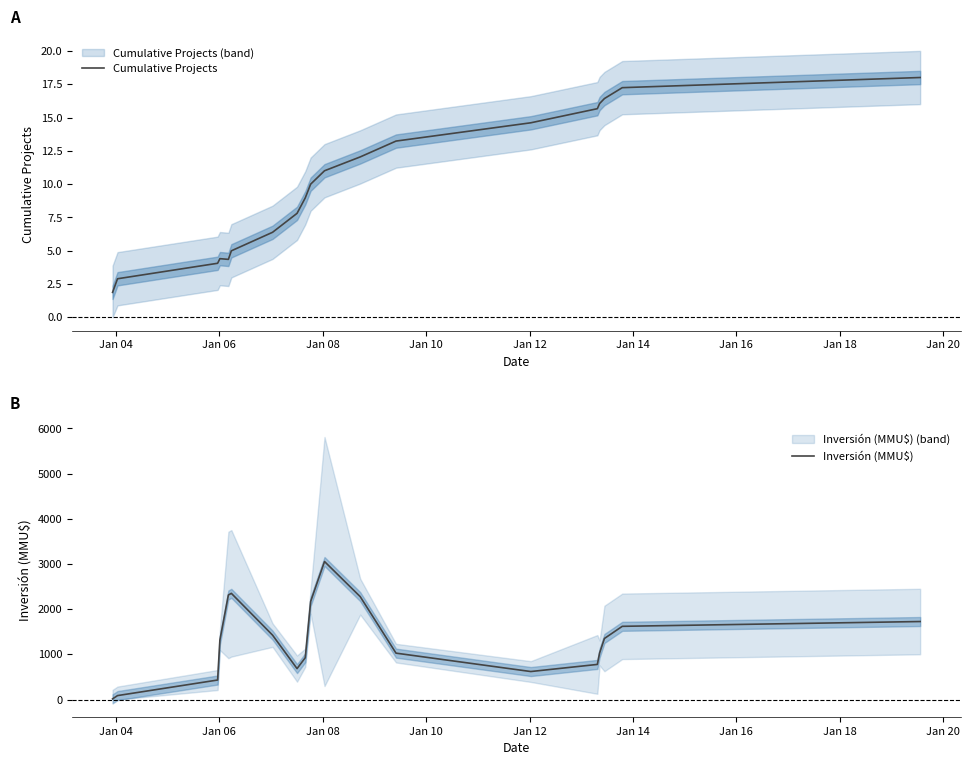

At how many categories does at least one series exceed 1489?

7